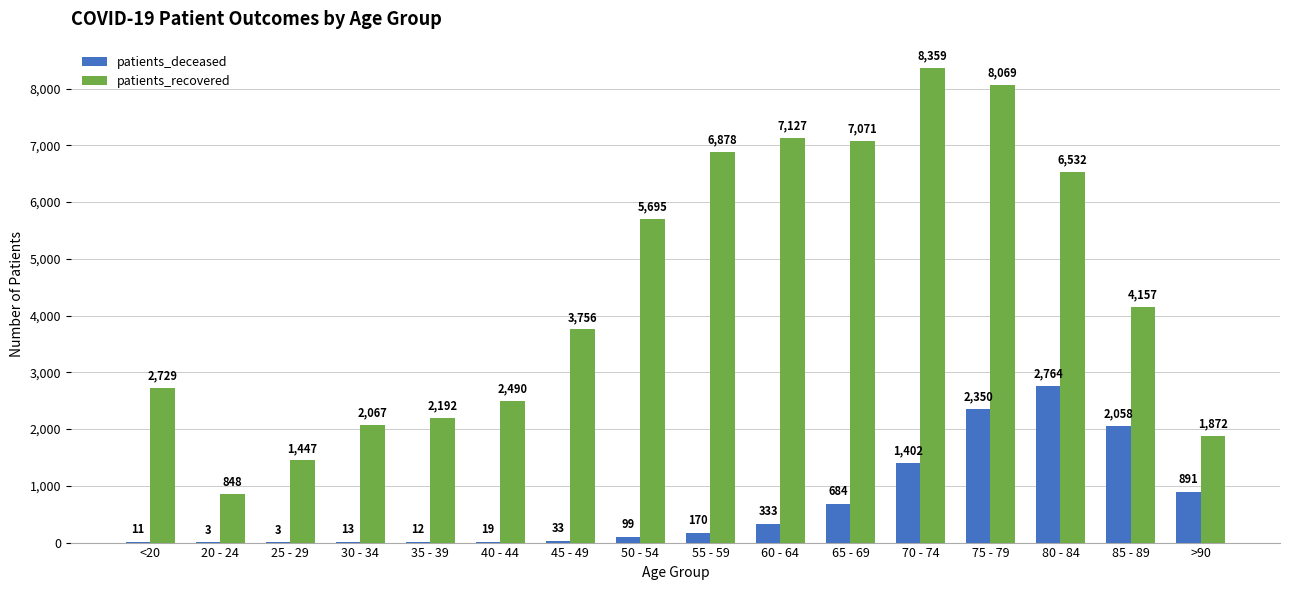

What is the difference between the patients_recovered values at 50 - 54 and >90?

3823